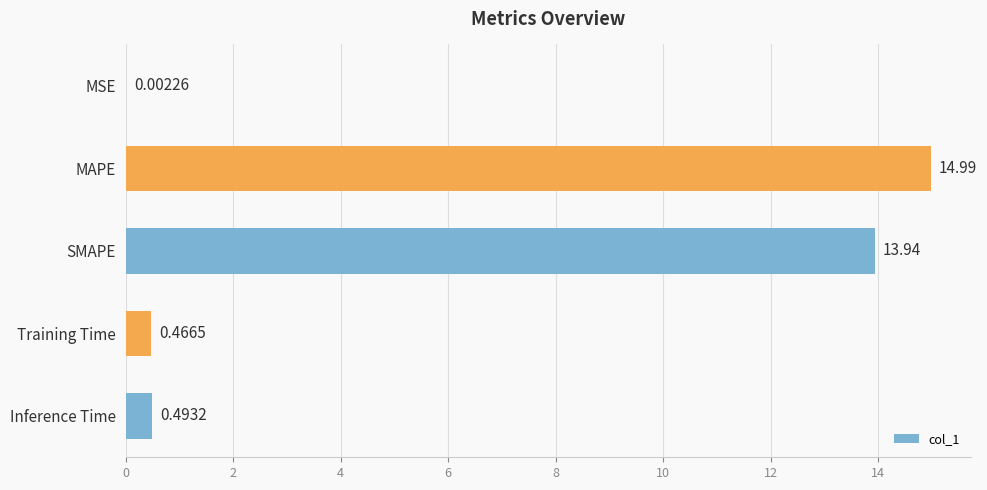

Between Inference Time and SMAPE, which is larger?

SMAPE